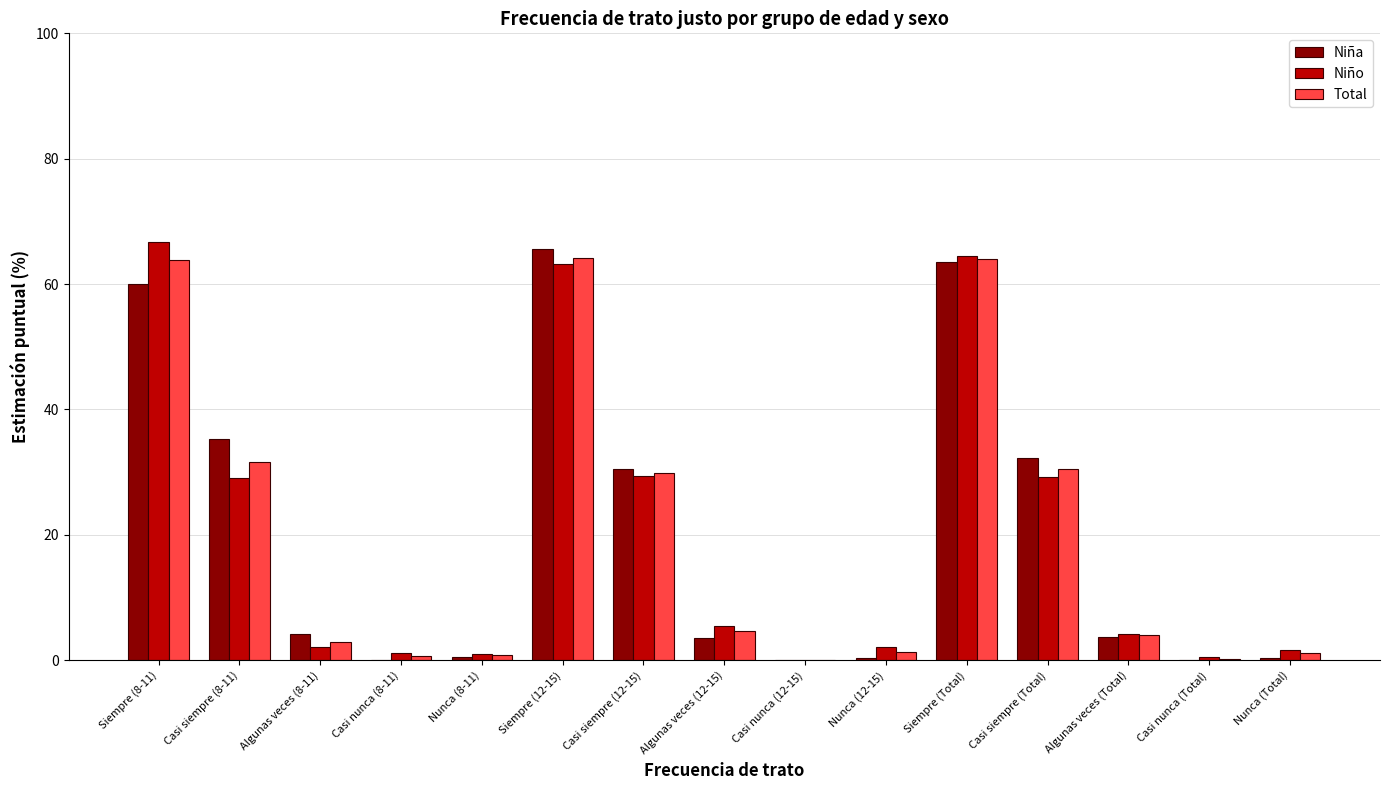

What is the maximum value for Total?

64.2